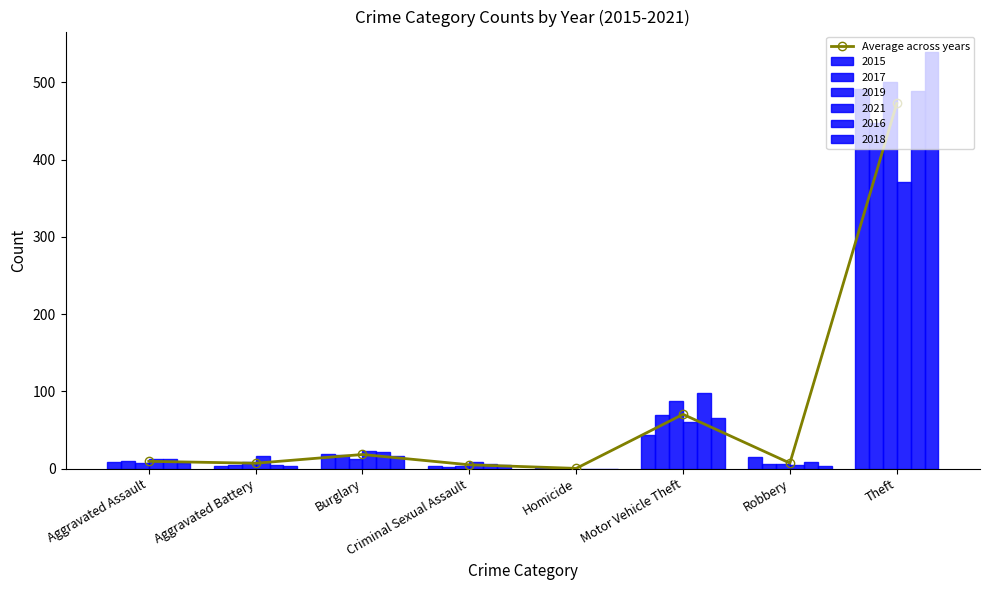

What is the approximate value at Aggravated Battery?

7.0